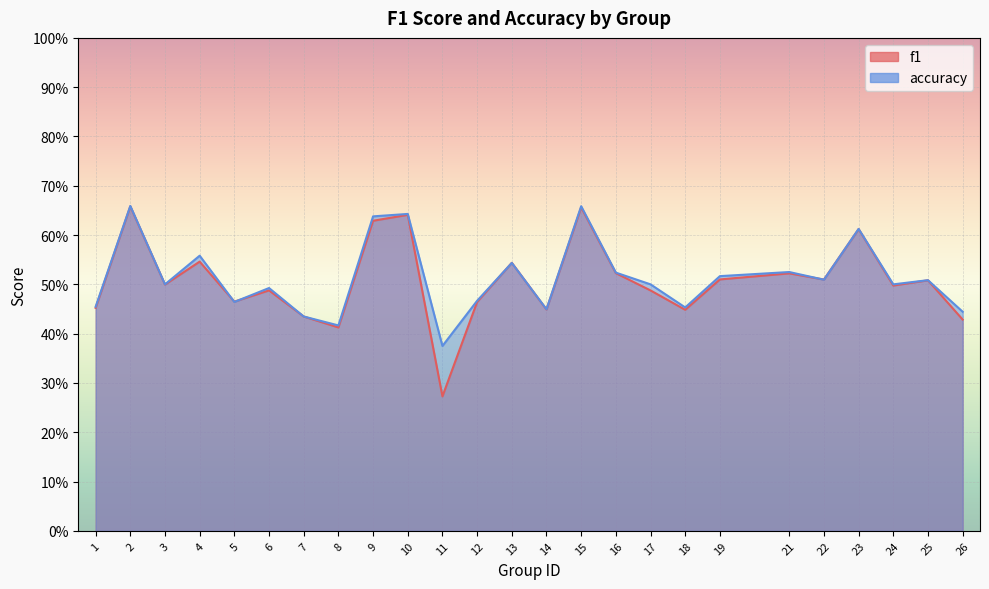

Which series has the widest spread of values?

f1